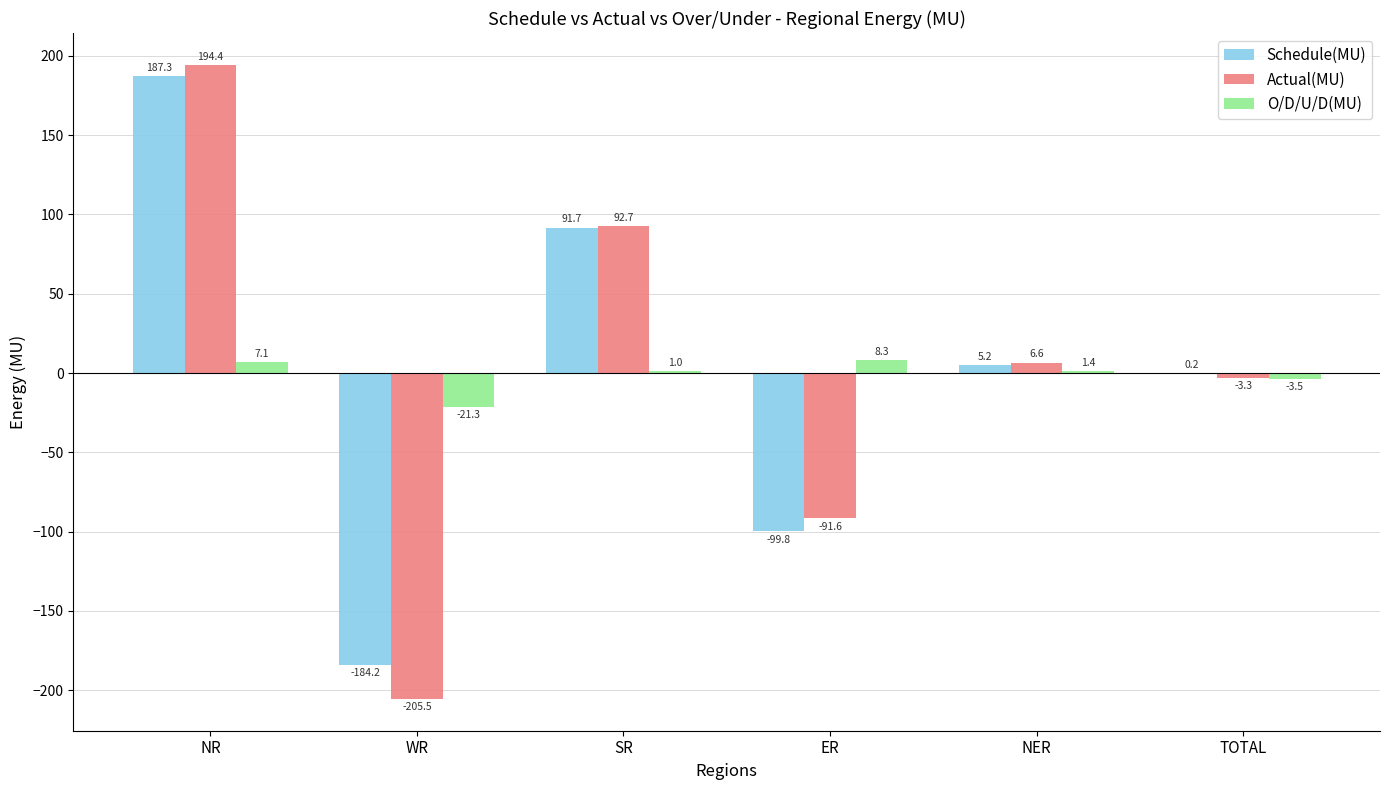

At which label is O/D/U/D(MU) closest to -6?

TOTAL